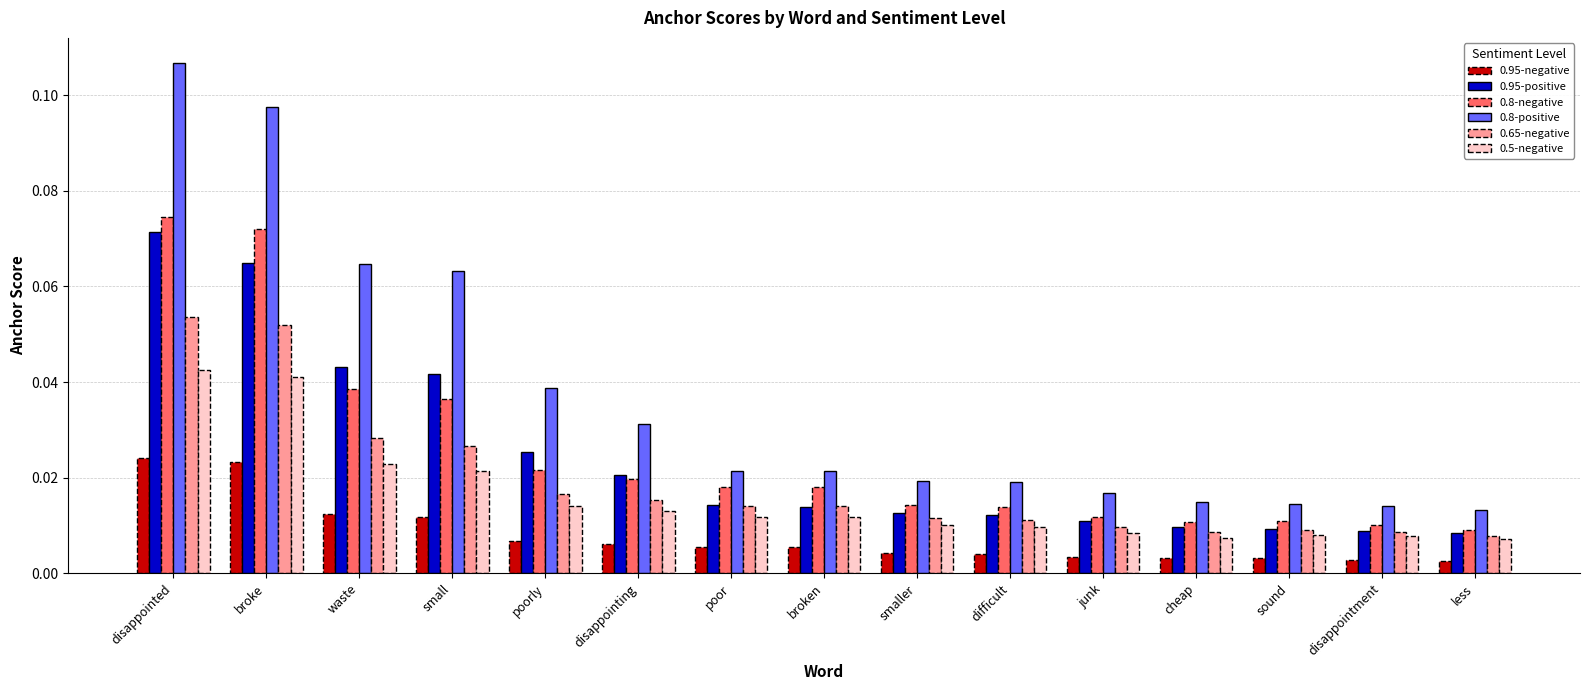

Which series has the largest range (max minus min)?

0.8-positive